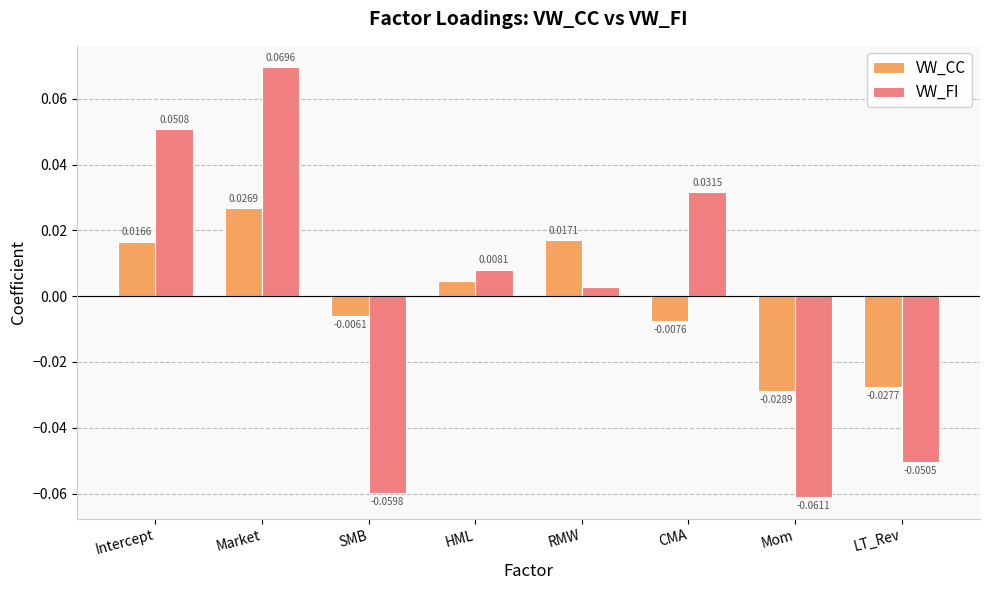

What position from the right is Mom?

2